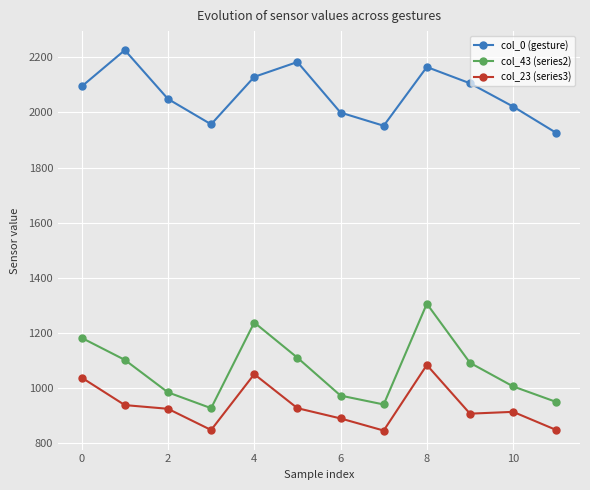

In col_0 (gesture), how many points are lower than both neighbors (excluding endpoints)?

2